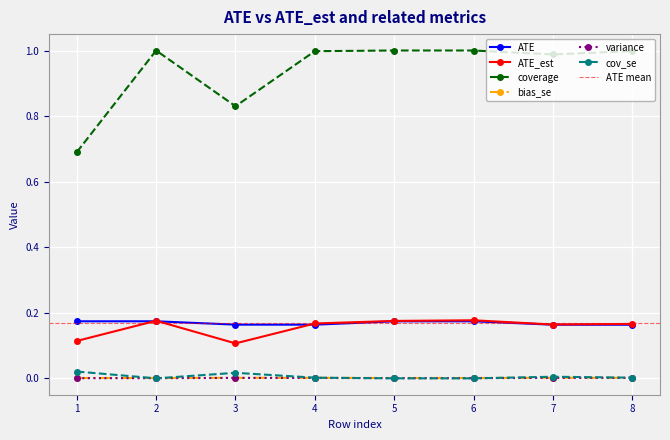

Which series has the largest range (max minus min)?

coverage